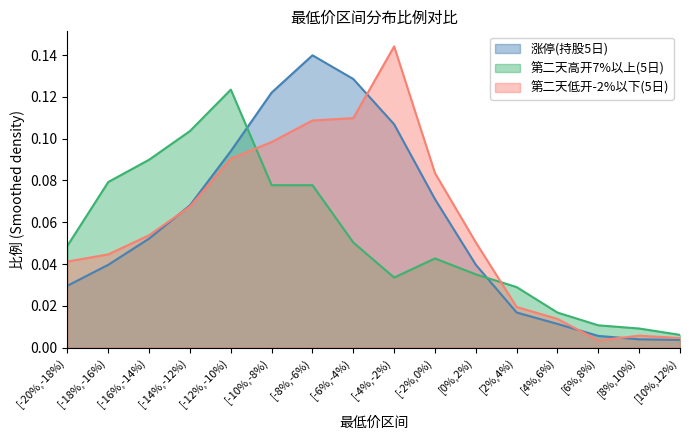

Reading left to right, extract all data points from this chart.

涨停(持股5日): 0.0	0.0	0.1	0.1	0.1	0.1	0.1	0.1	0.1	0.1	0.0	0.0	0.0	0.0	0.0	0.0
第二天高开7%以上(5日): 0.0	0.1	0.1	0.1	0.1	0.1	0.1	0.1	0.0	0.0	0.0	0.0	0.0	0.0	0.0	0.0
第二天低开-2%以下(5日): 0.0	0.0	0.1	0.1	0.1	0.1	0.1	0.1	0.1	0.1	0.1	0.0	0.0	0.0	0.0	0.0